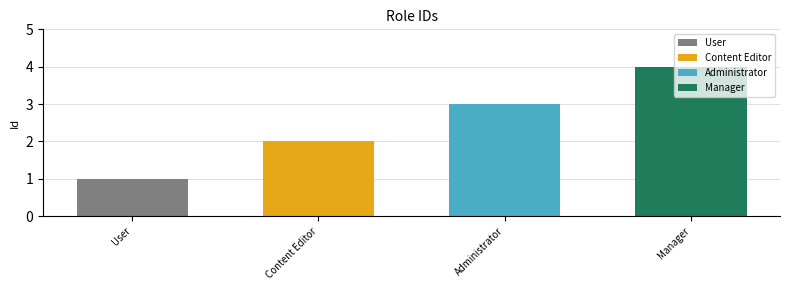

List the labels in order of value, smallest first.

User, Content Editor, Administrator, Manager